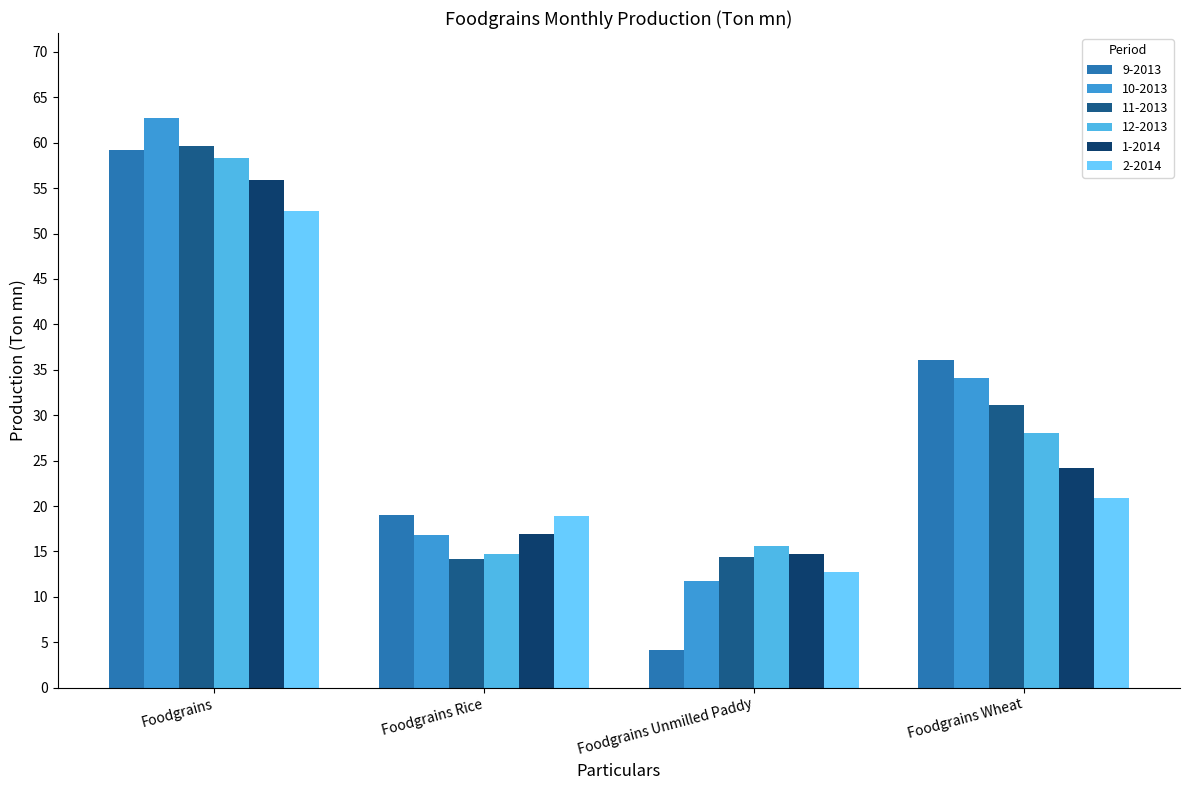

What is the difference between the maximum and minimum values in the 1-2014 series?

41.1